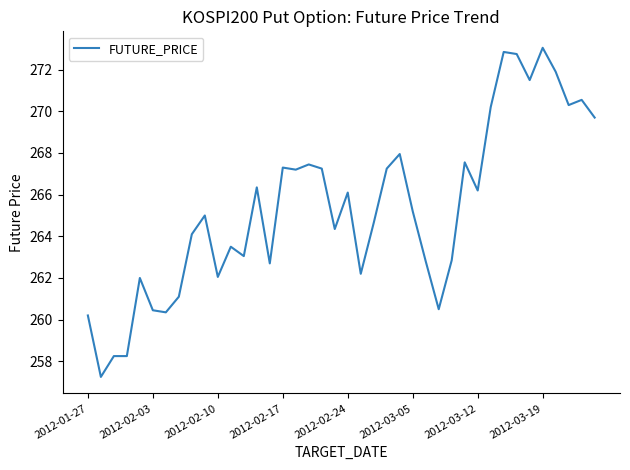

What is the difference between the maximum and minimum values?

15.8